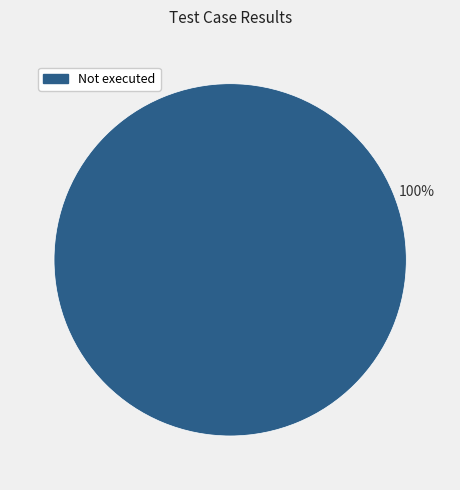

Does any single category account for the majority?

Yes